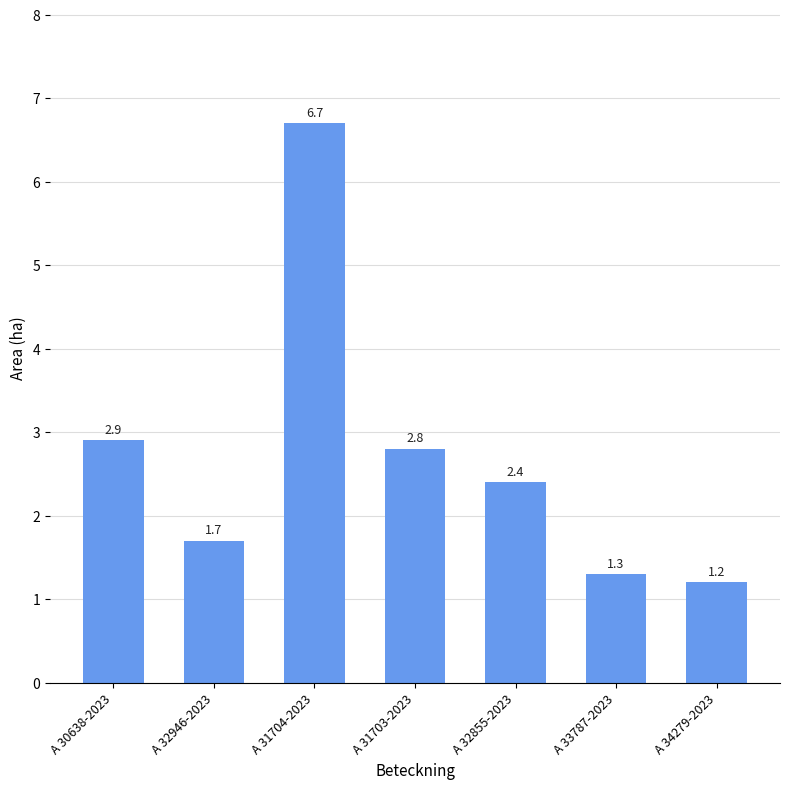

What position from the right is A 32855-2023?

3